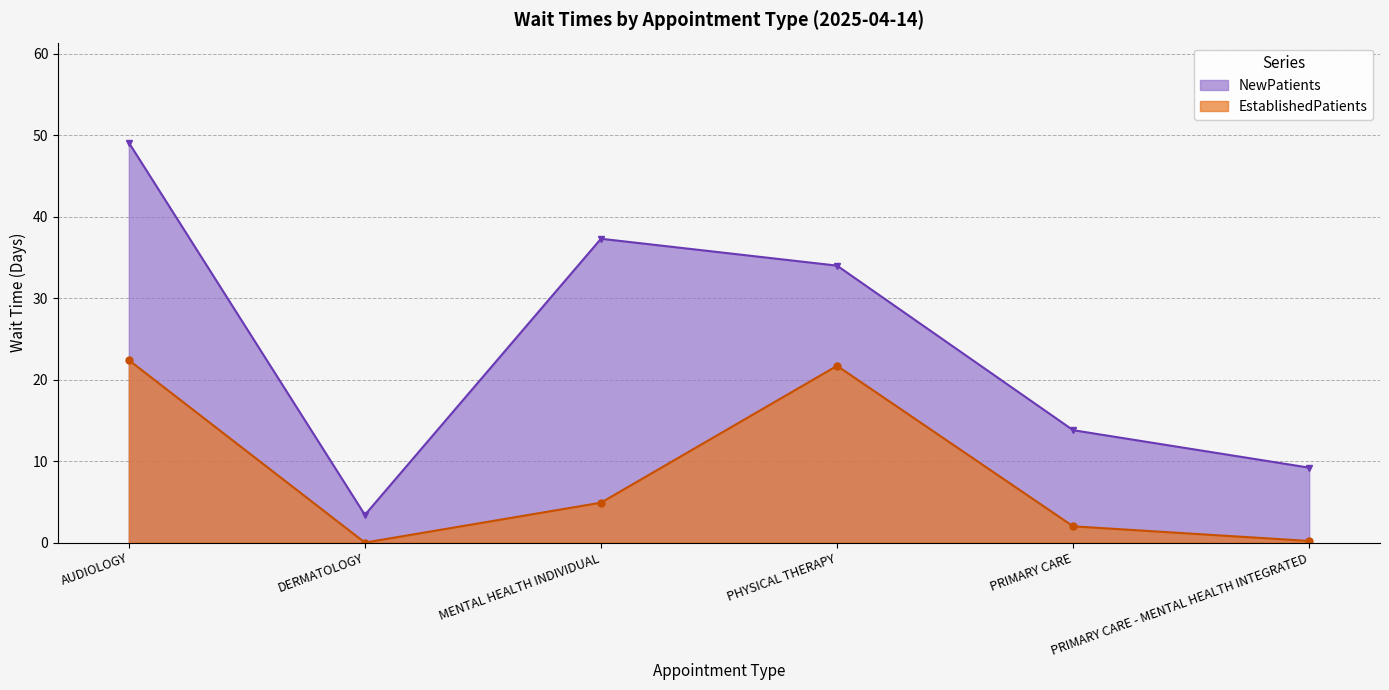

What is the label of the 6th point from the right?

AUDIOLOGY